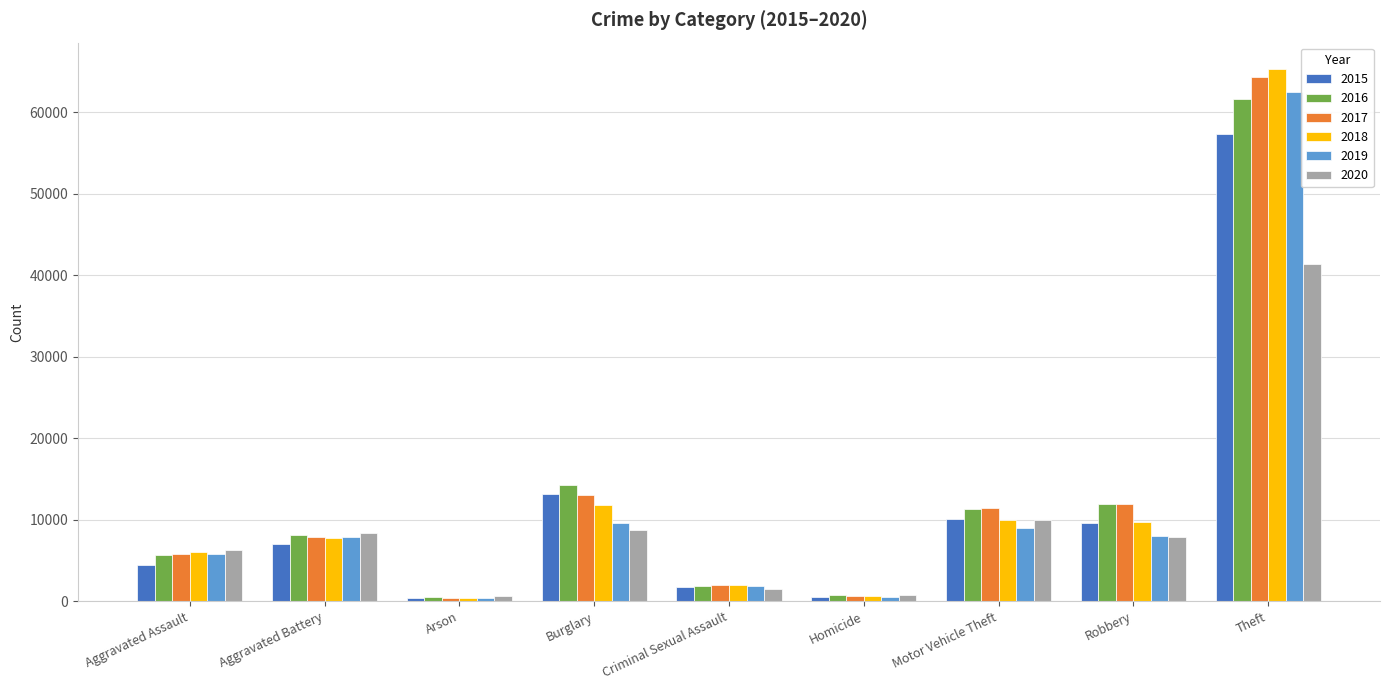

What is the total value across all series at Criminal Sexual Assault?

10985